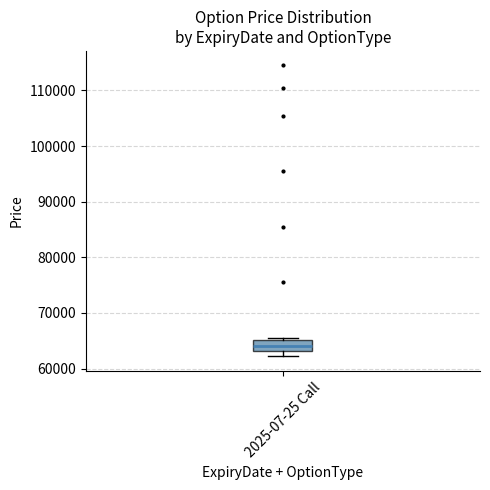

Read this box plot against the y-axis: the position of the median line, the range covered by the box, and the ends of both whiskers. The values are not printed on the chart, so give them approximately, as read against the axis.

median 64000, box 63000 to 65000, whiskers 62000 to 65000 (just above the box's upper edge)